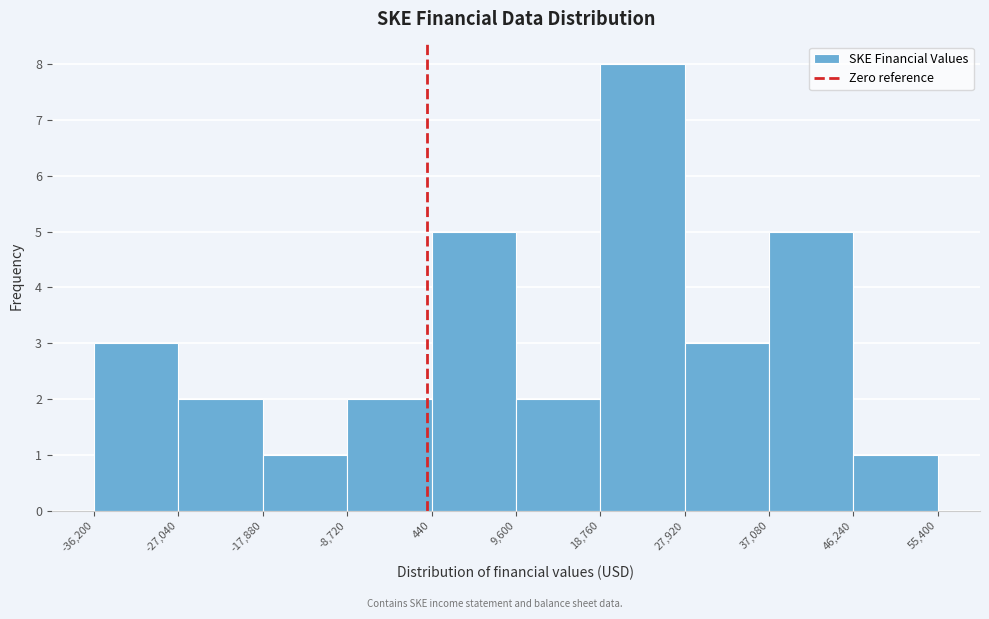

How tall is the bar that spans 27,920 to 37,080 on the x-axis? The values are not printed on the chart, so give them approximately, as read against the axis.

3